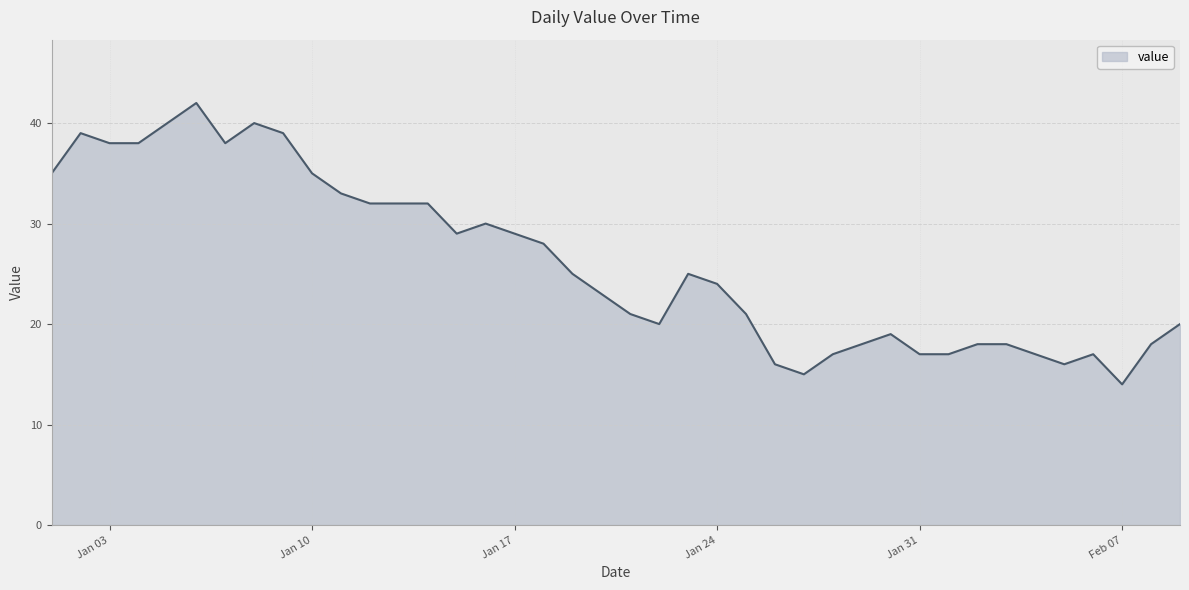

What is the smallest value displayed?

14